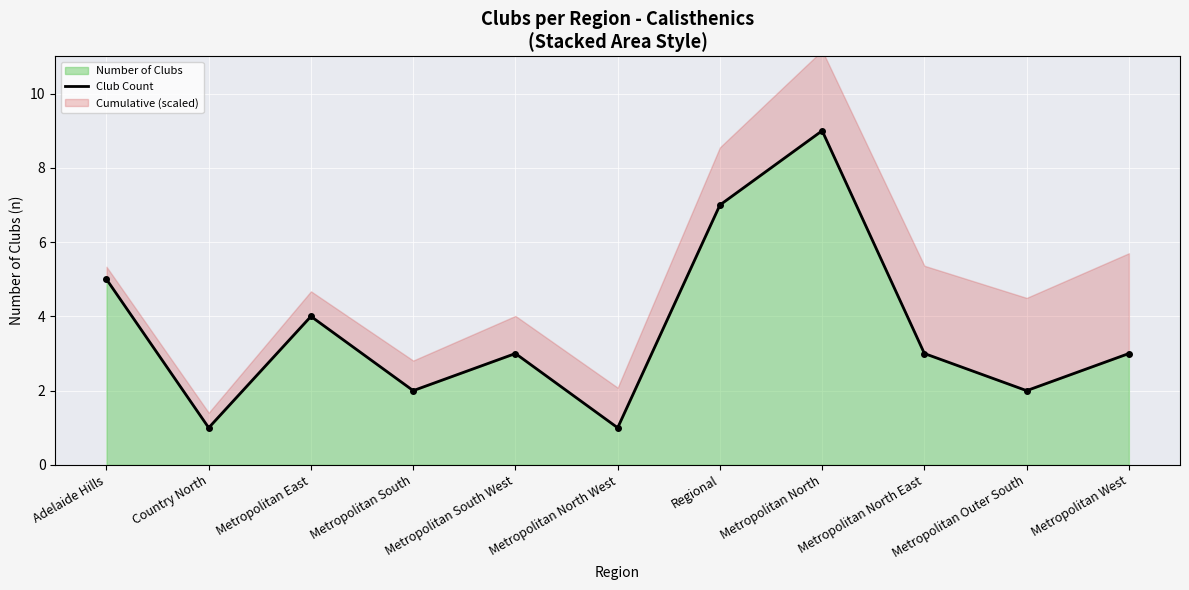

What is the ratio of the value at Adelaide Hills to the value at Metropolitan North East?

1.7